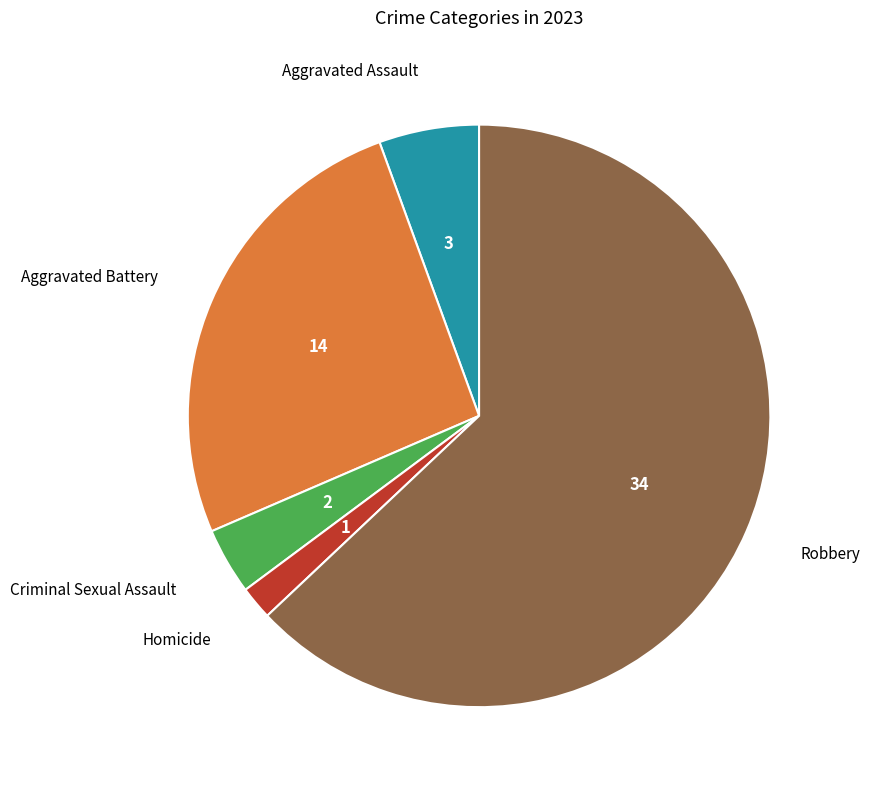

Does any single category account for the majority?

Yes